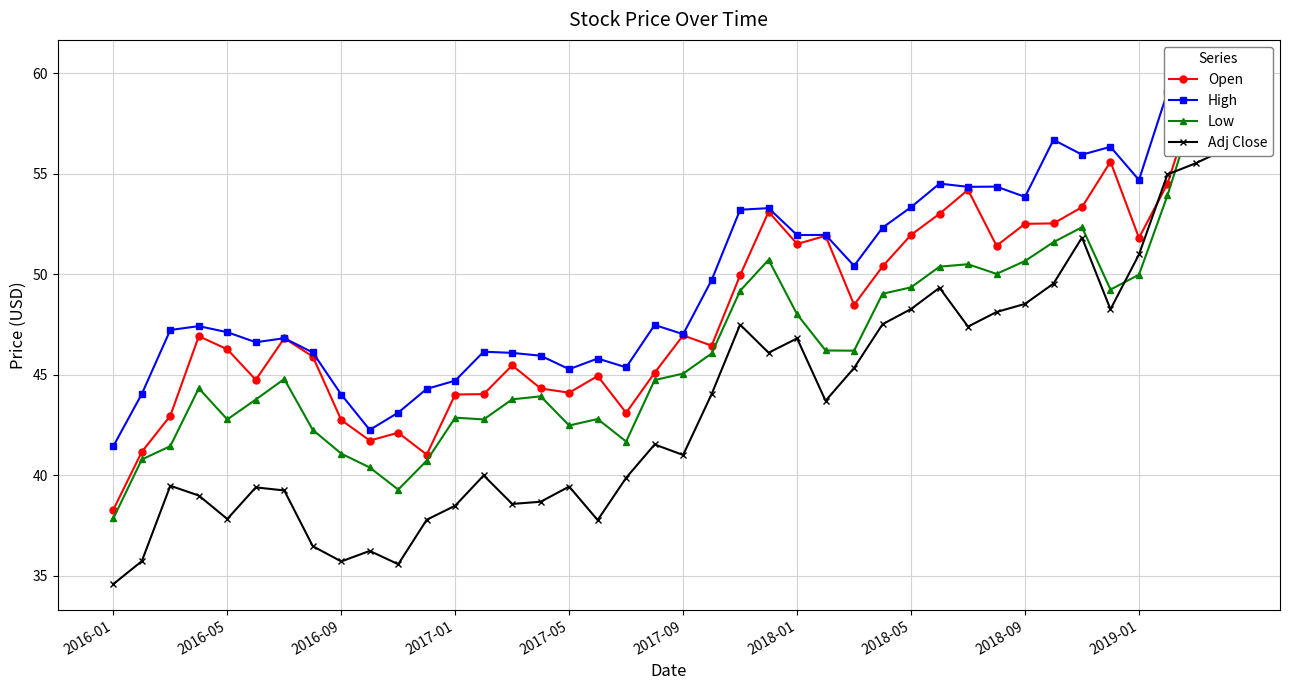

What is the total value across all series at 2017-05?

171.3